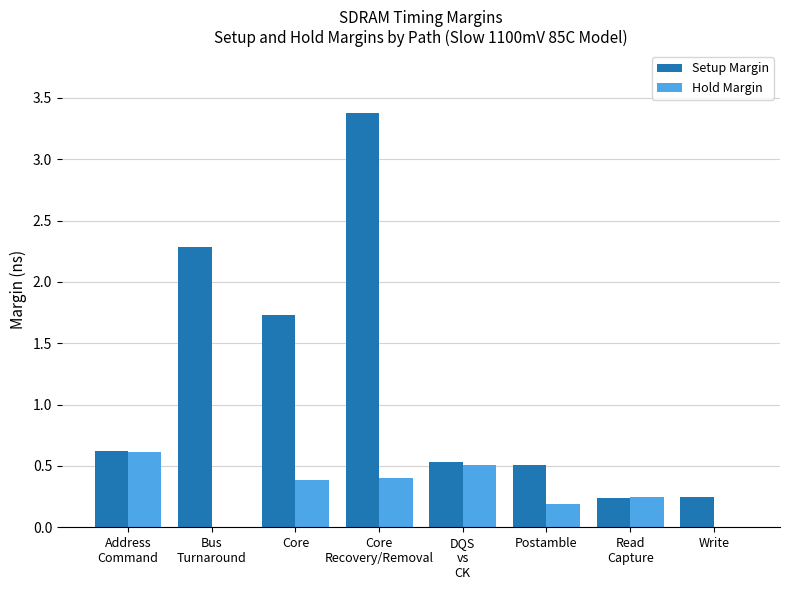

What is the maximum value shown in the chart?

3.4